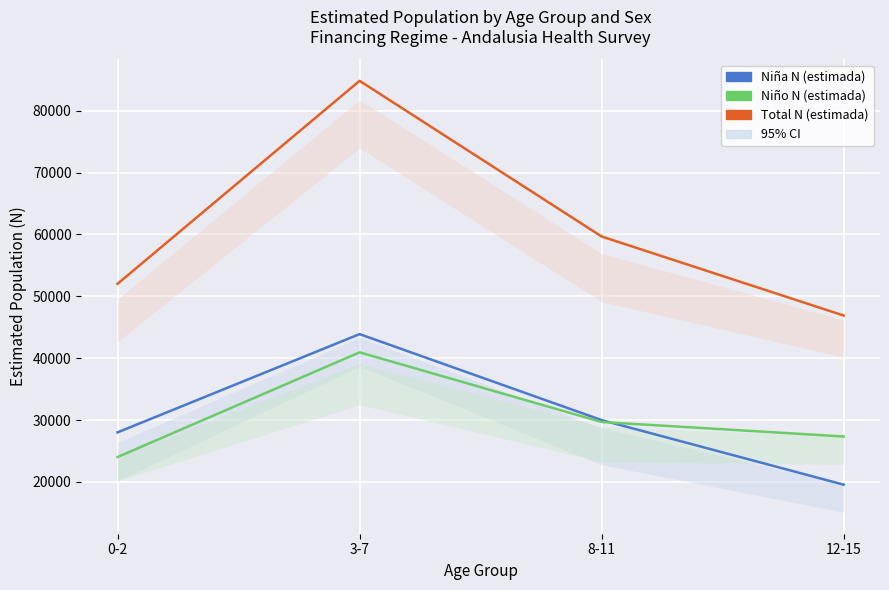

Where does the Total N (estimada) series first go above 59662?

3-7